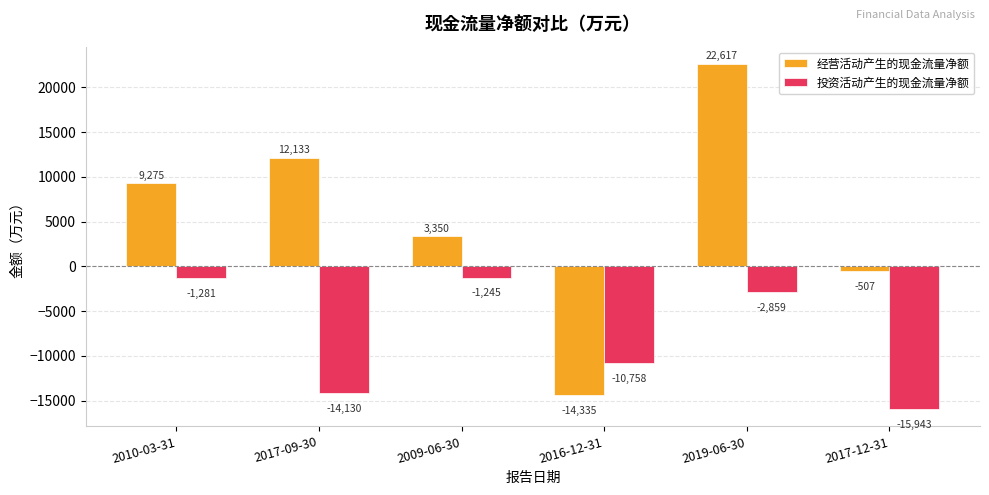

Rank the series by their average value, from lowest to highest.

投资活动产生的现金流量净额, 经营活动产生的现金流量净额